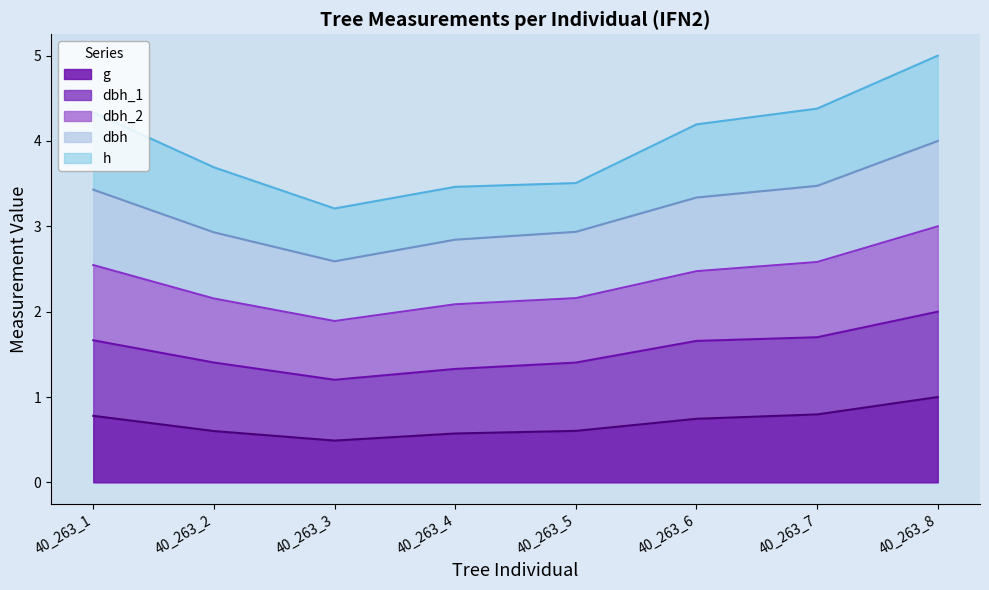

In dbh_1, how many points are lower than both neighbors (excluding endpoints)?

1